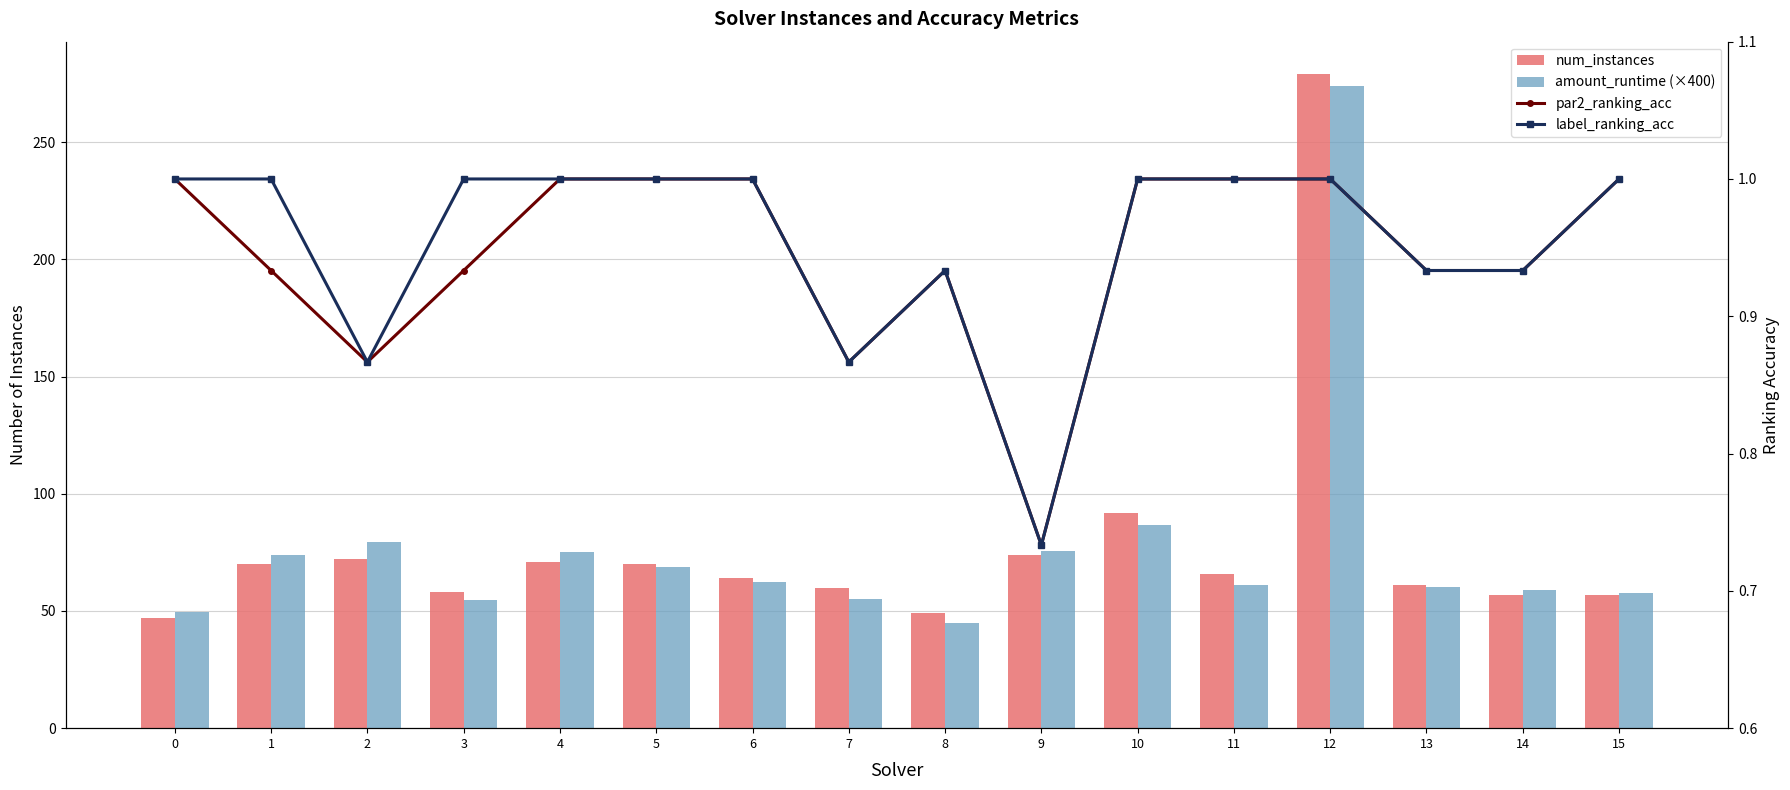

How many data points in par2_ranking_acc are less than 1?

8